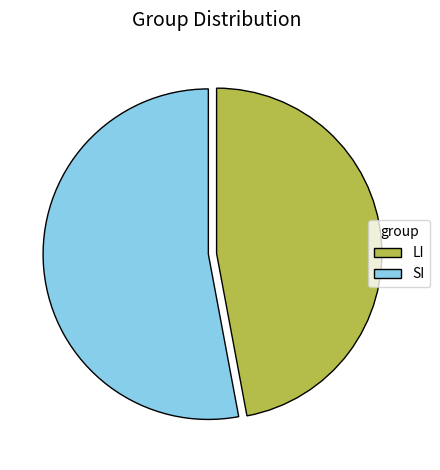

True or false: SI accounts for 44% of the total.

False